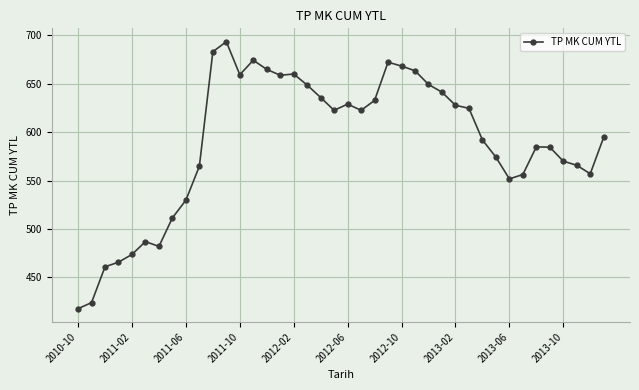

What is the value of the 26th point from the left?

663.4